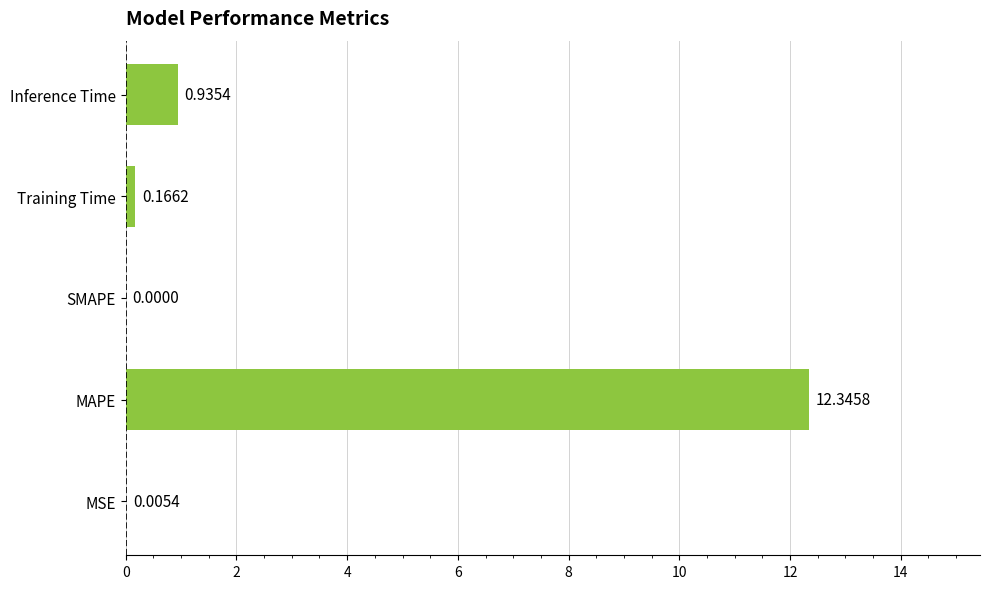

Where is the data nearest to the value 6?

Inference Time